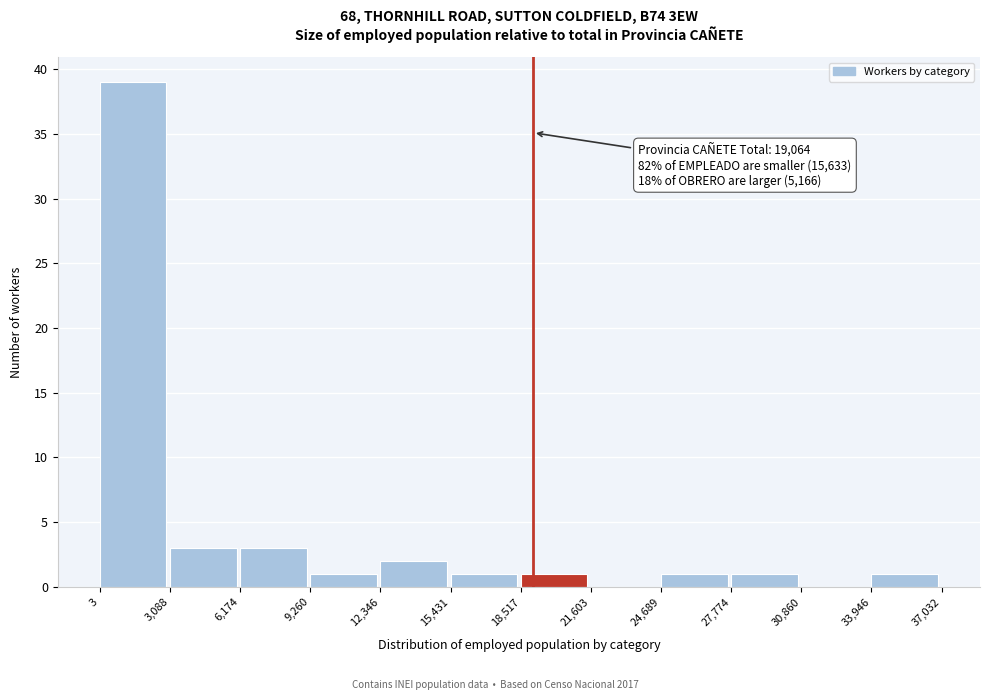

Over which range of the x-axis is the bar tallest?

3 to 3,088